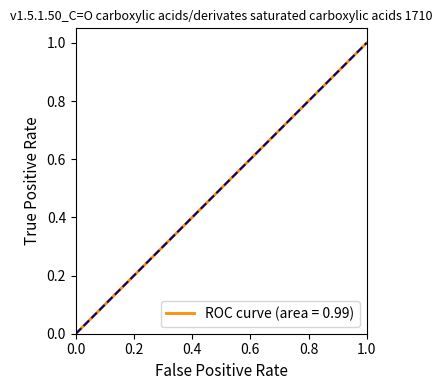

What is the difference between the second highest and second lowest values?

0.9